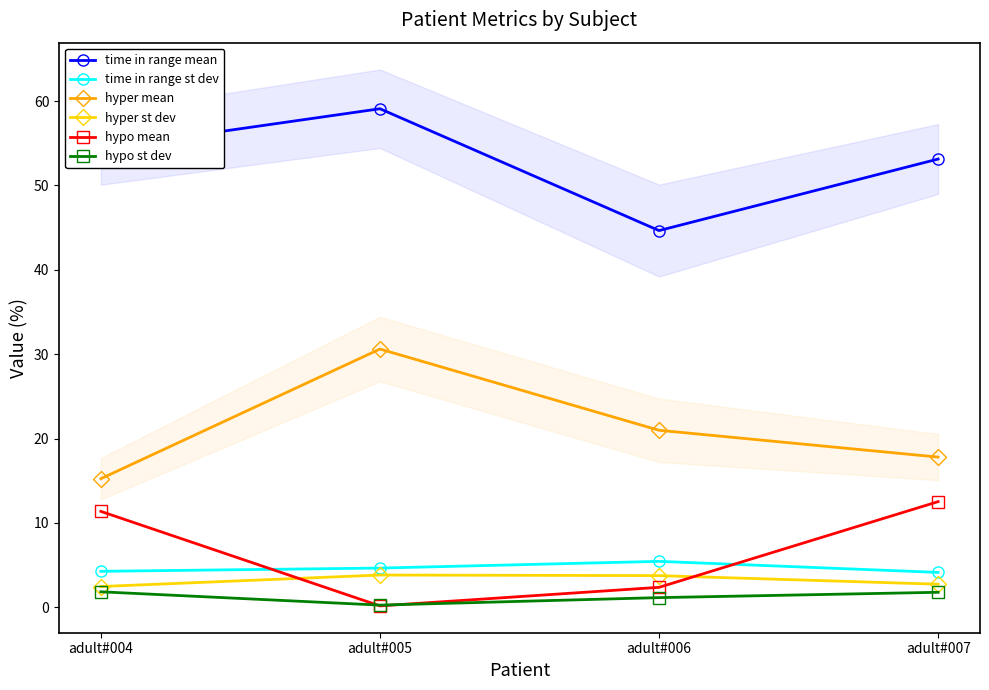

True or false: hypo st dev and time in range st dev cross at least once.

False